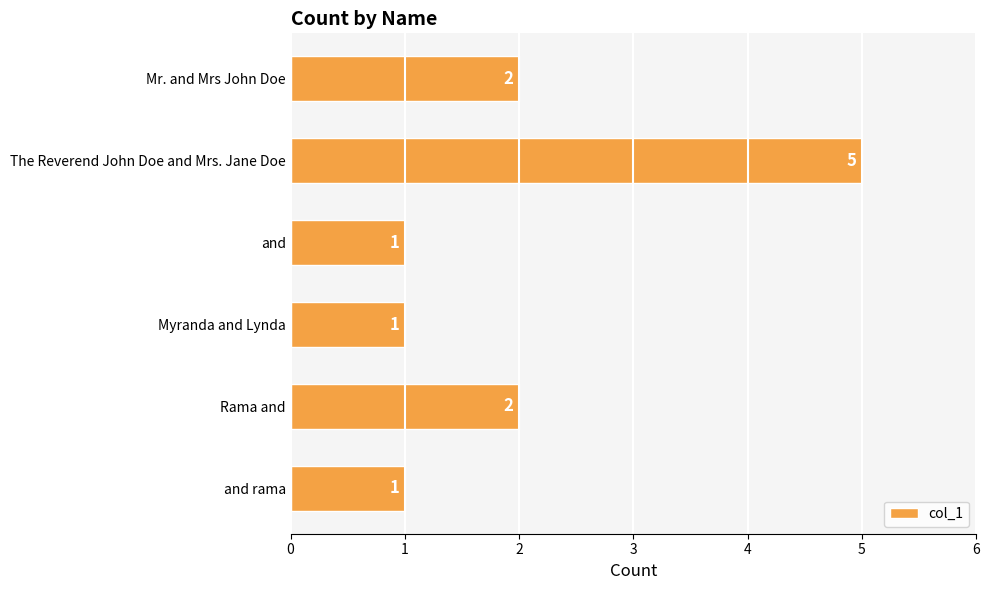

Approximately how many times larger is the value at Myranda and Lynda compared to and rama?

1.0